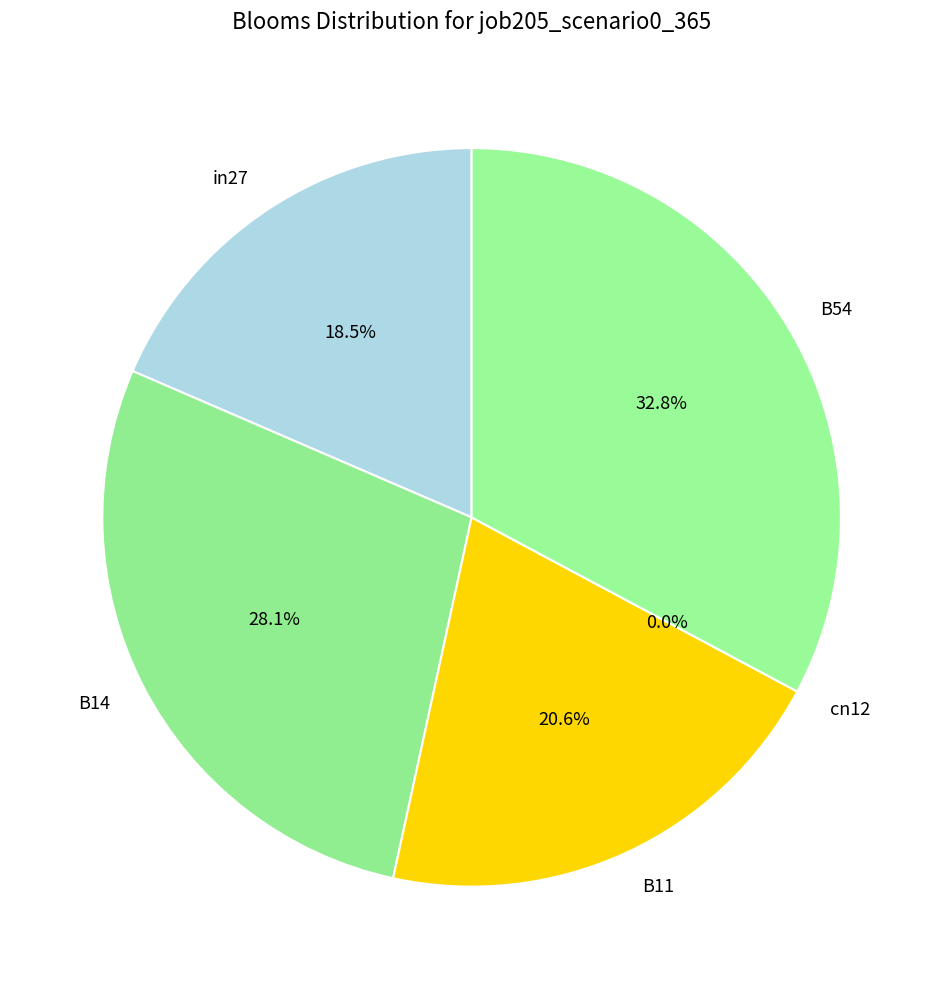

How many slices are in this pie chart?

5